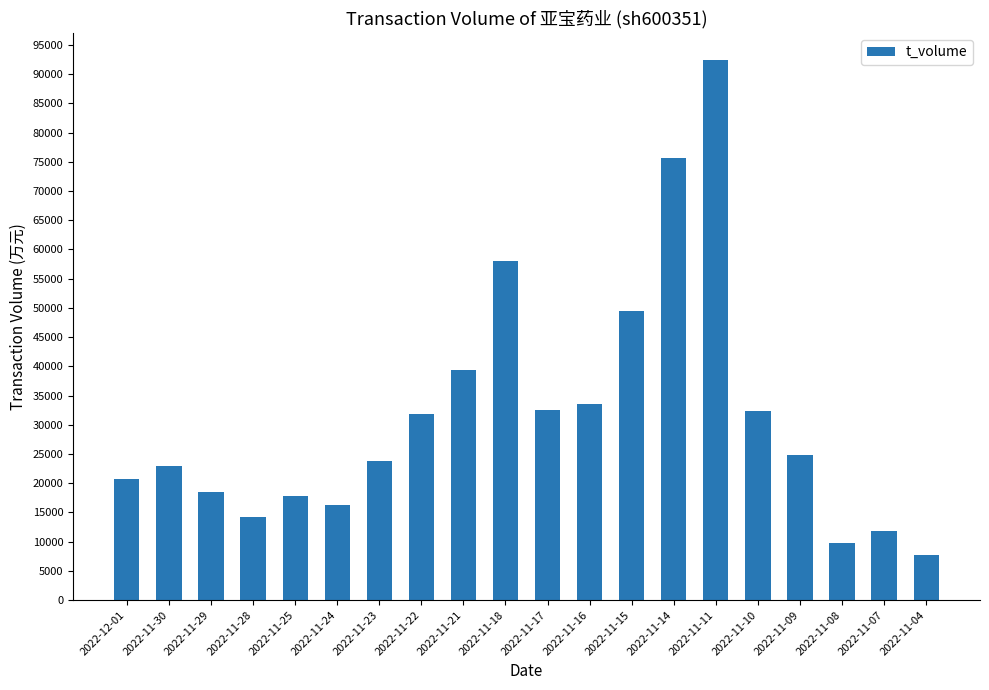

True or false: the data shows 52566 at 2022-11-21.

False